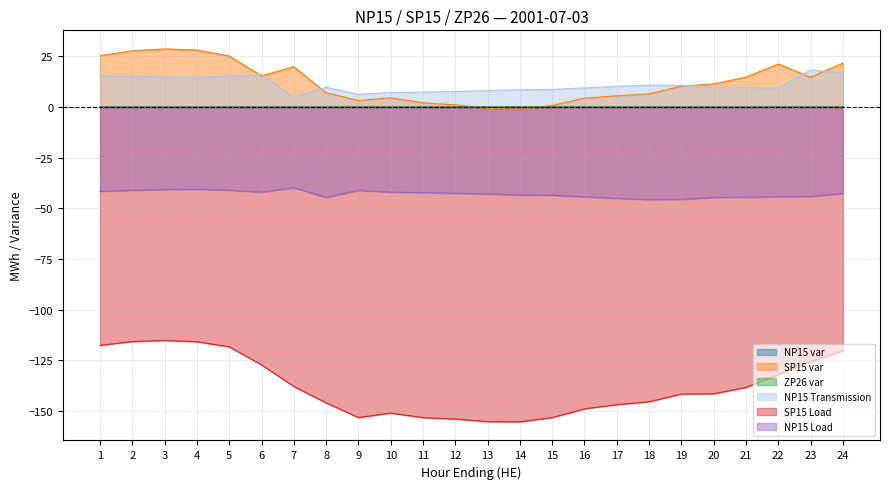

True or false: SP15 Load and NP15 Transmission cross at least once.

False